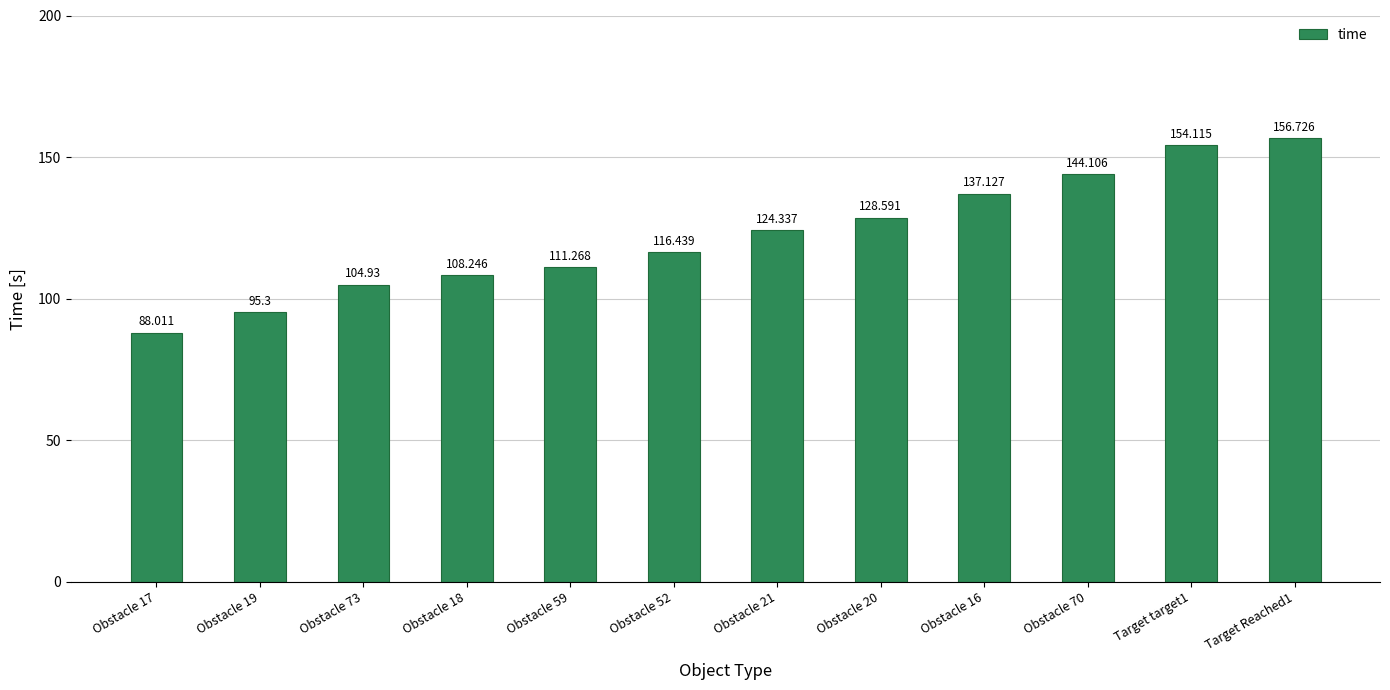

Which has a higher value, Target Reached1 or Obstacle 19?

Target Reached1